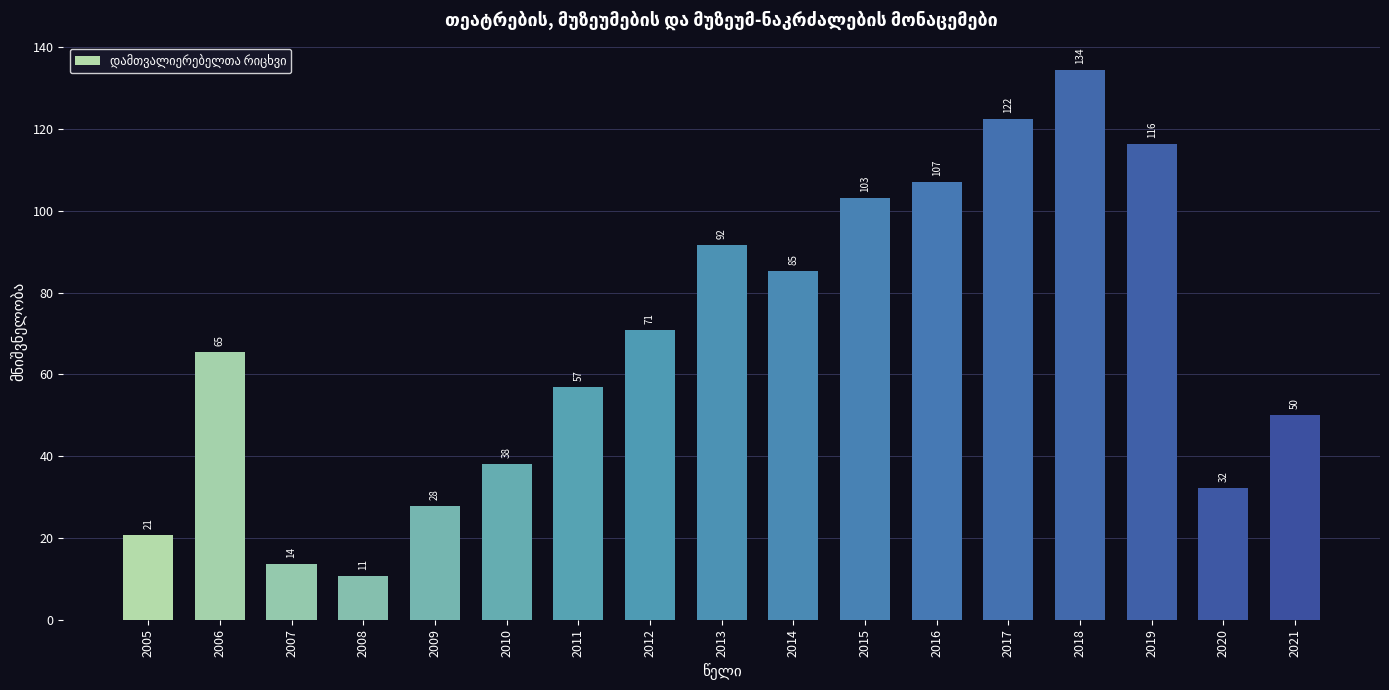

What is the smallest value displayed?

10.6